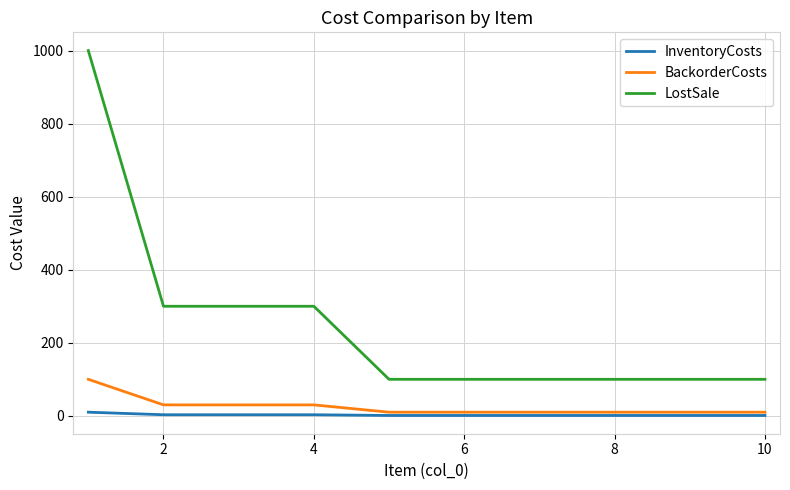

True or false: LostSale and InventoryCosts cross at least once.

False